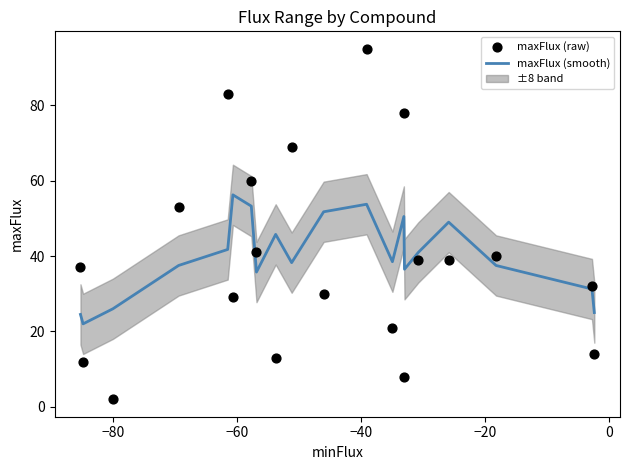

Which series has the widest spread of Y values?

maxFlux (raw)